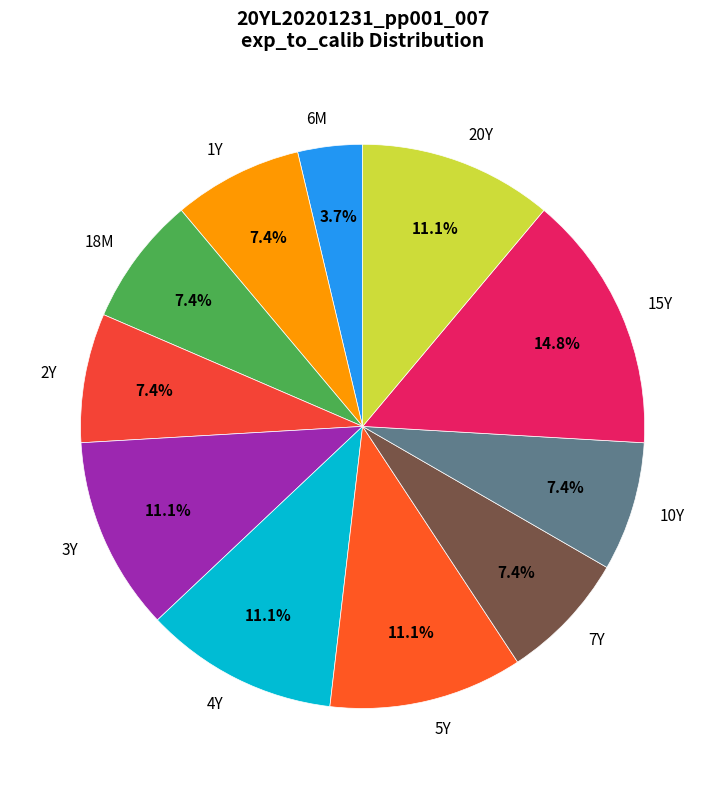

Is there any slice that represents more than half of the pie?

No